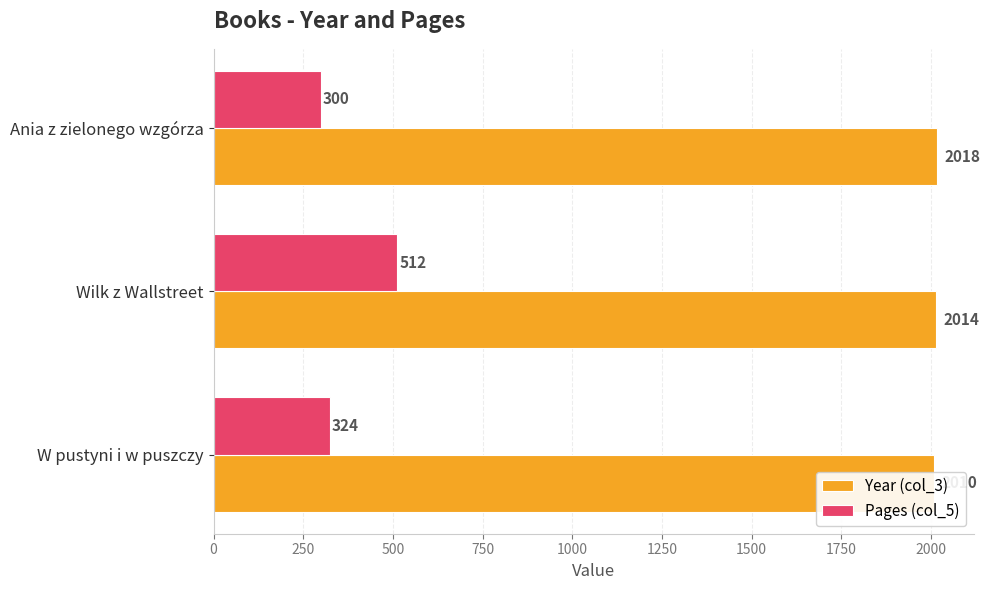

At how many categories does at least one series exceed 812?

3